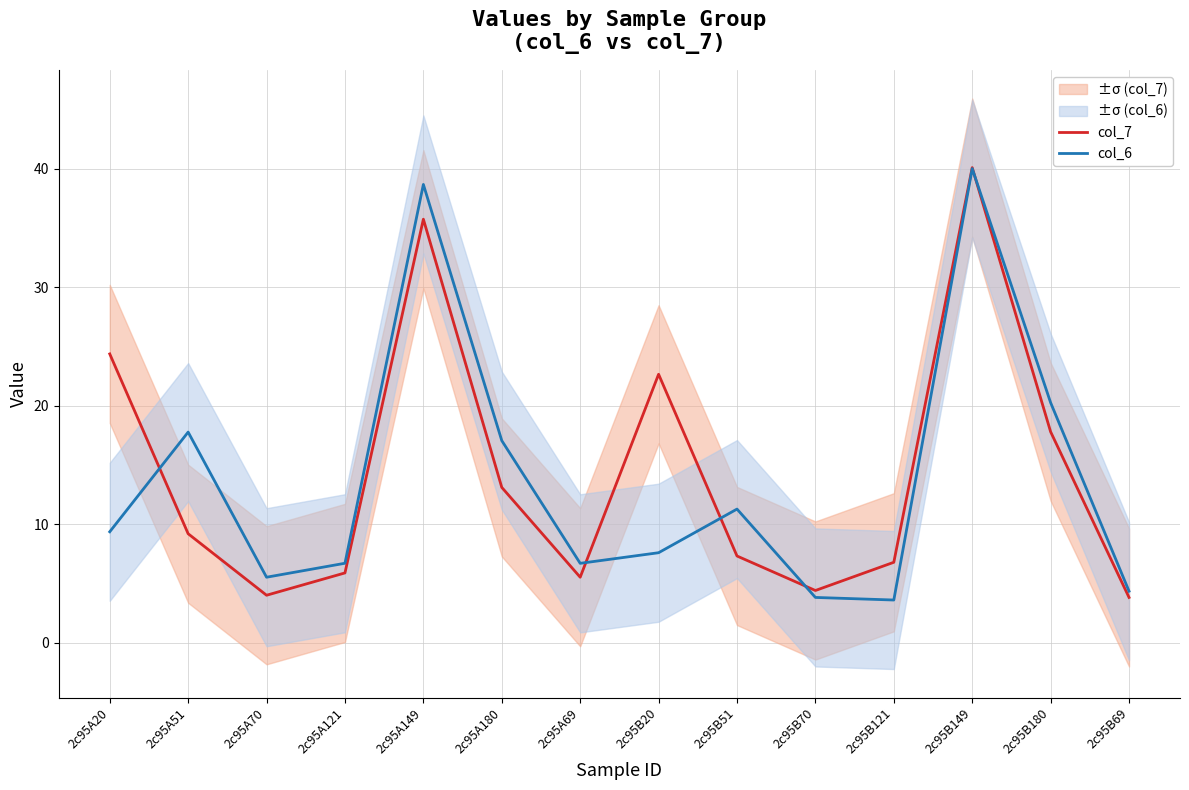

Which series ends up on top after the final intersection of col_6 and col_7?

col_6